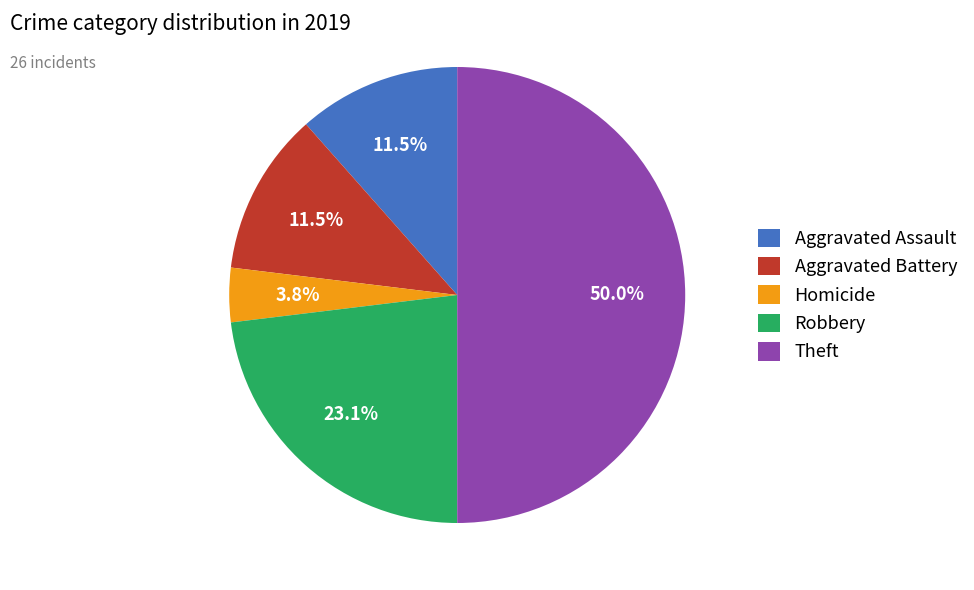

Between Robbery and Homicide, which is larger?

Robbery